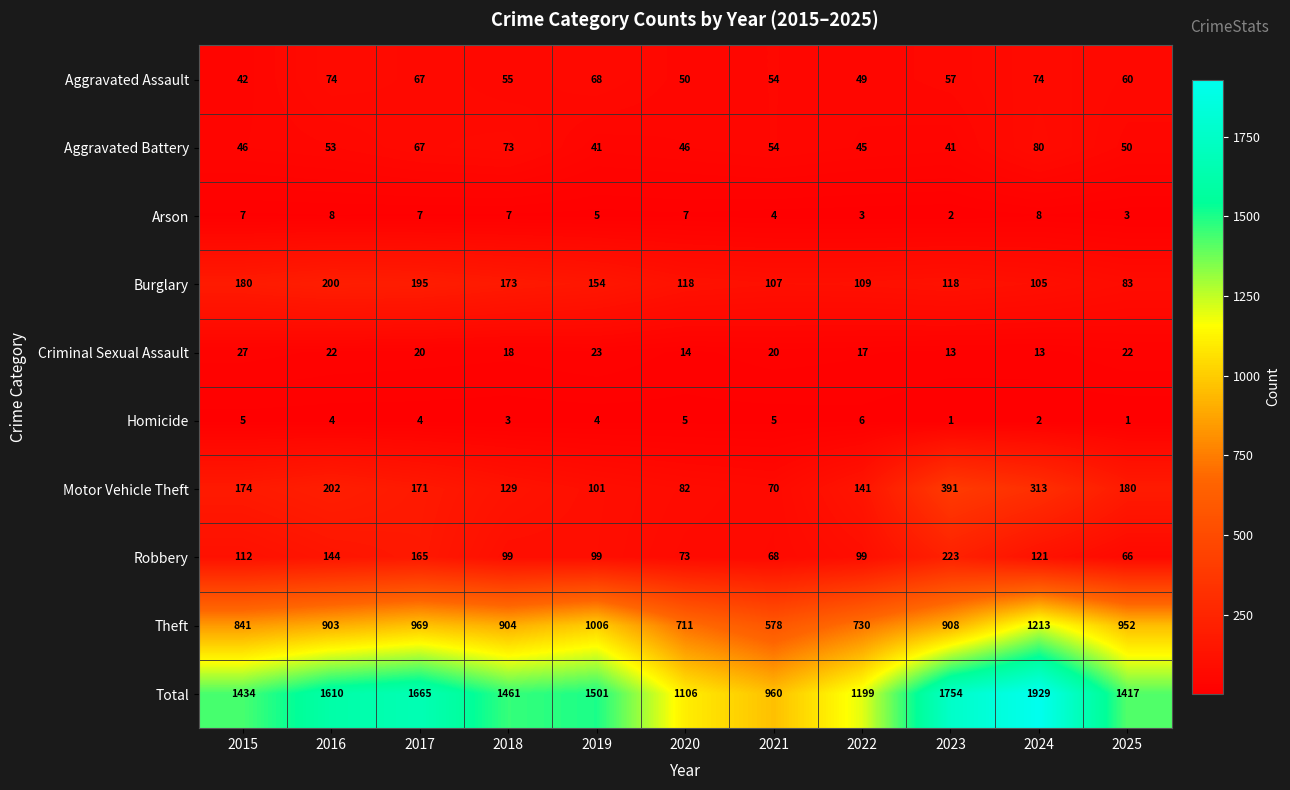

Which category has the highest value in the Aggravated Battery series?

2024